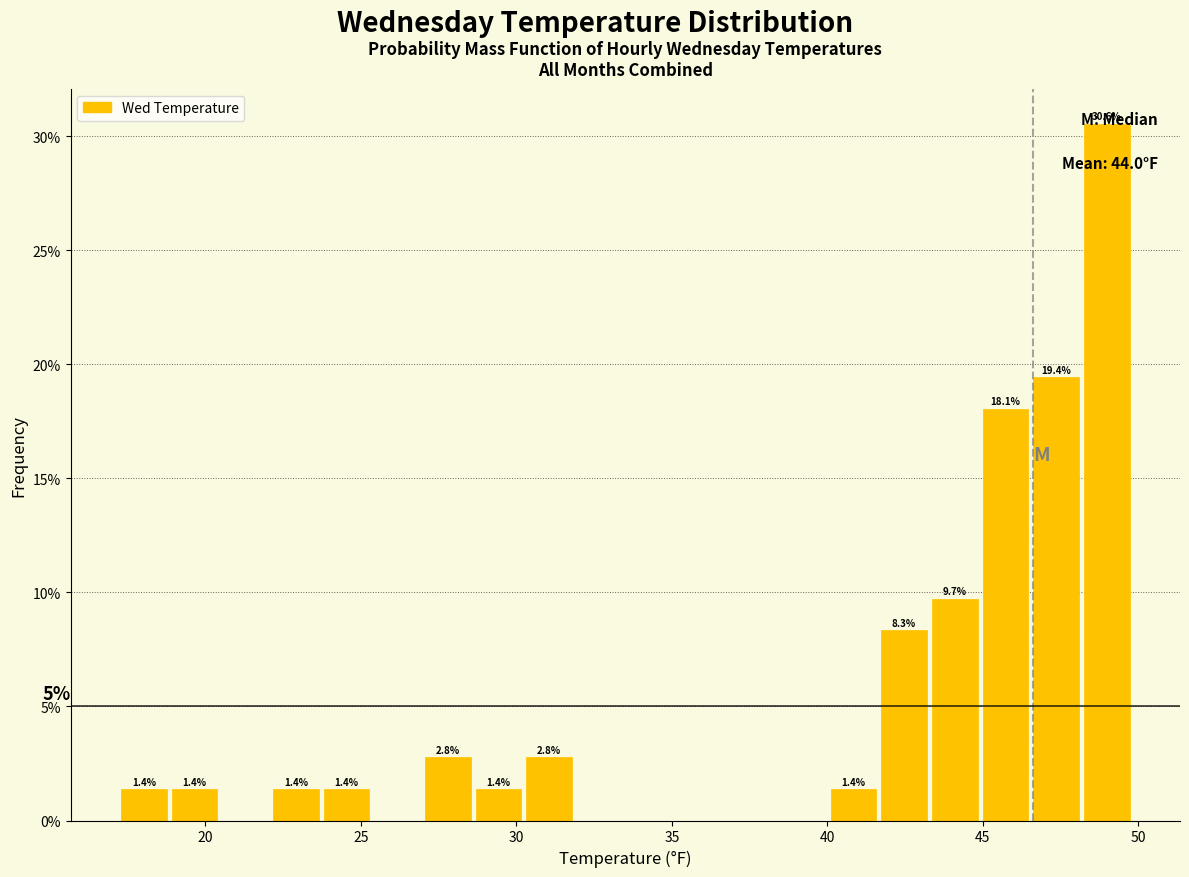

Around what value on the x-axis is the tallest bar? Give the approximate position of its centre, as read against the axis.

49.0